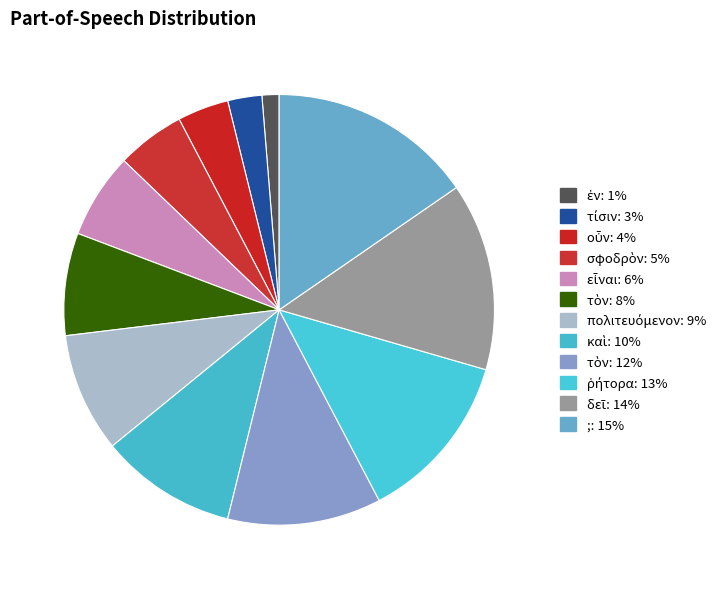

How many slices are in this pie chart?

12